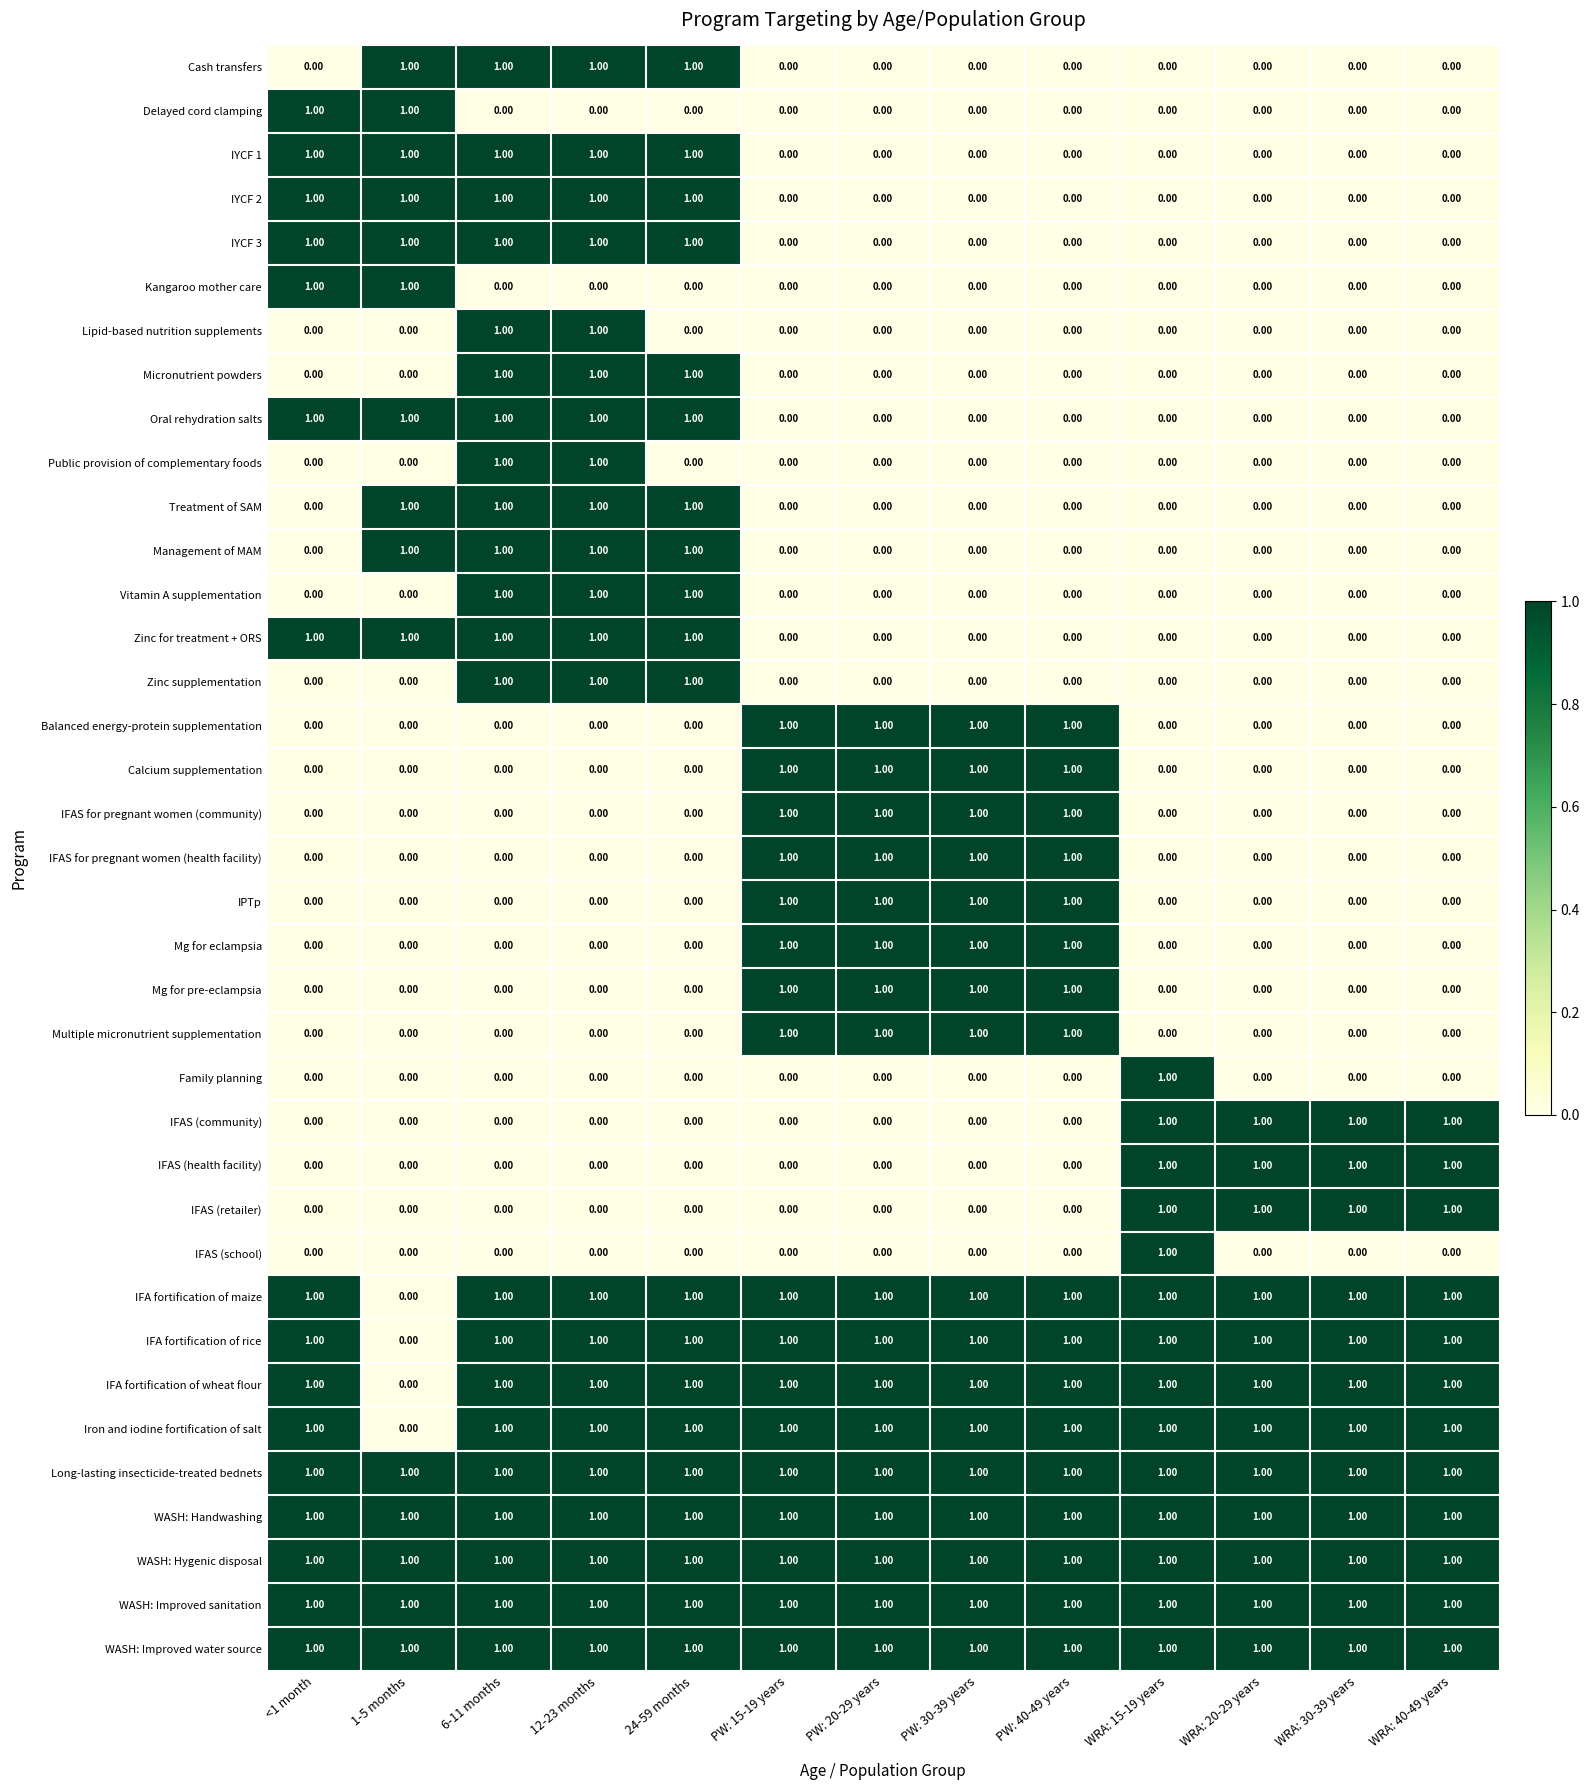

At how many categories does at least one series exceed 0?

13